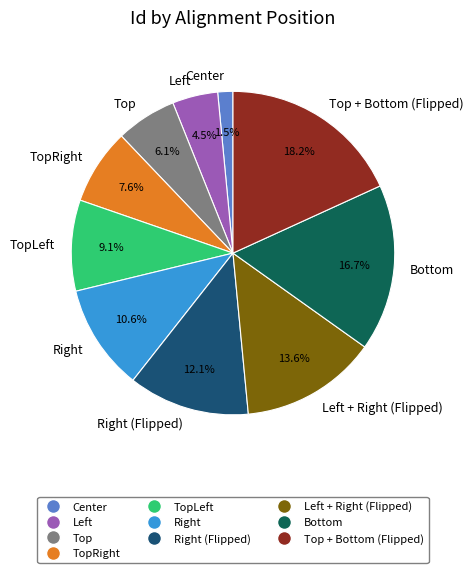

Which category has the smallest portion of the pie?

Center